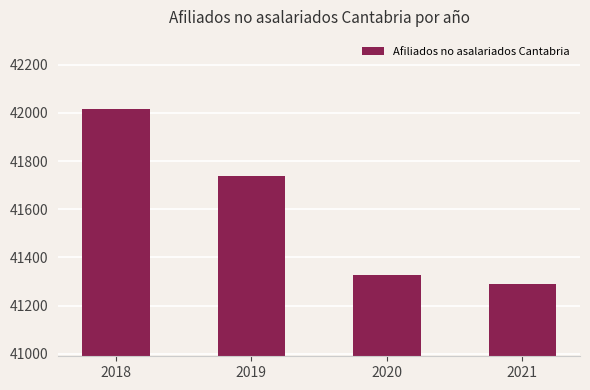

Is it true that the value at 2019 is 73784.8?

False